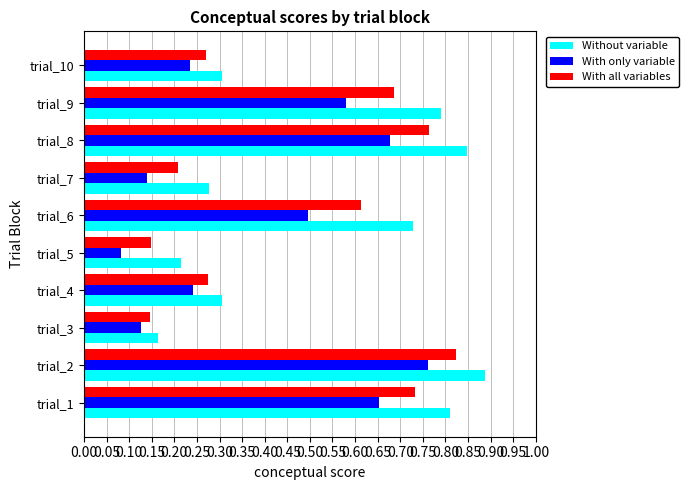

The Without variable series shows 0.1 at trial_5. True or false?

False